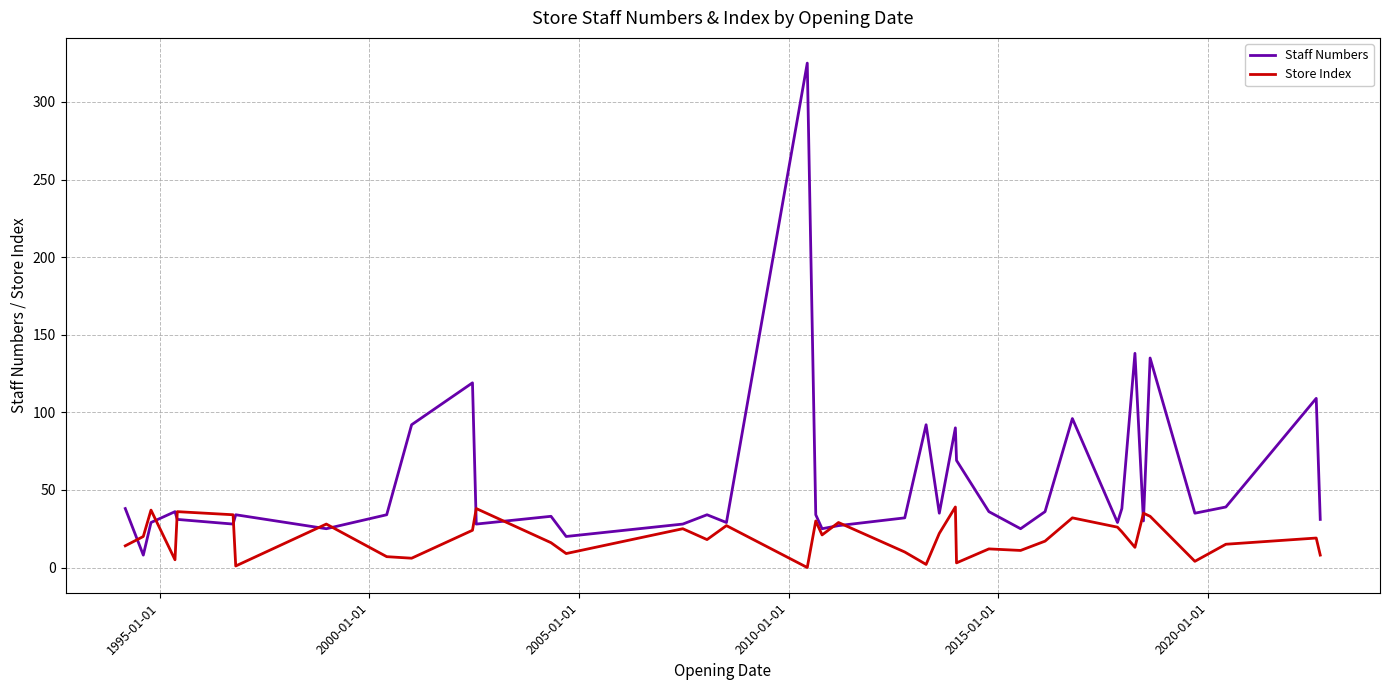

Rank the series by their average value, from lowest to highest.

Store Index, Staff Numbers